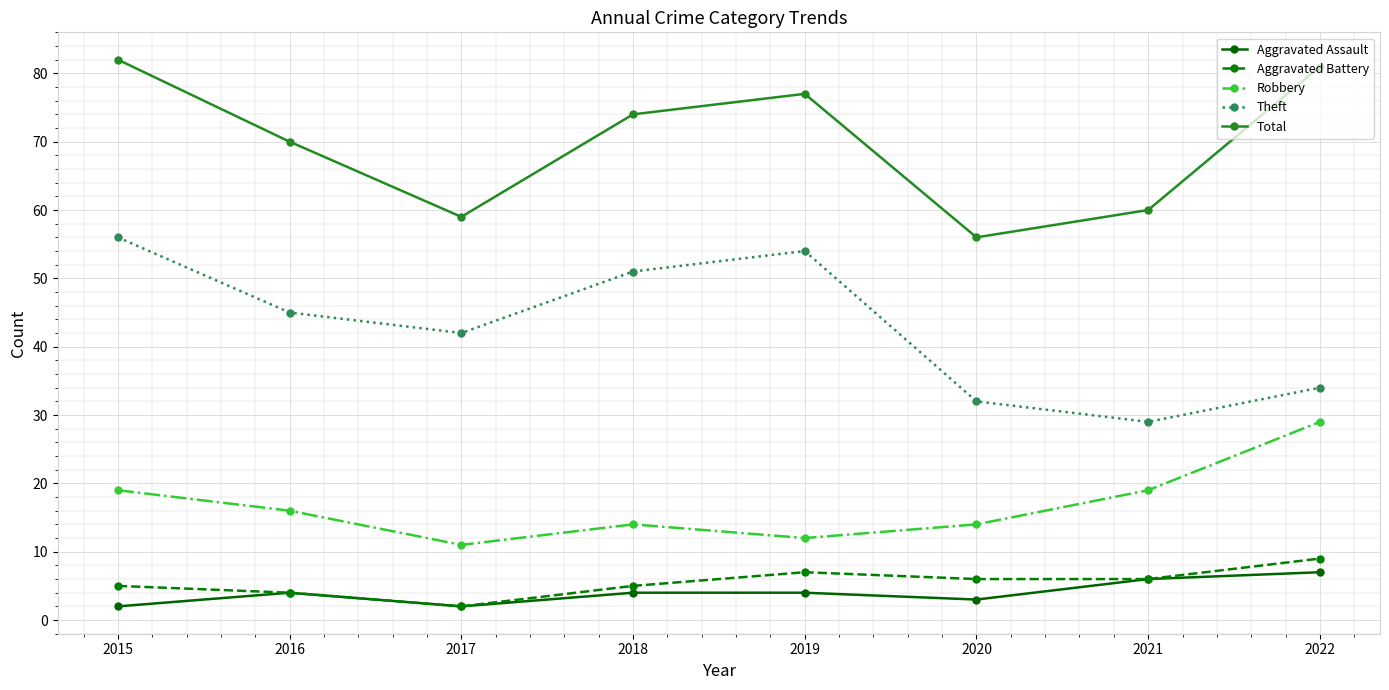

Rank the series at 2018 from highest to lowest value.

Total, Theft, Robbery, Aggravated Battery, Aggravated Assault